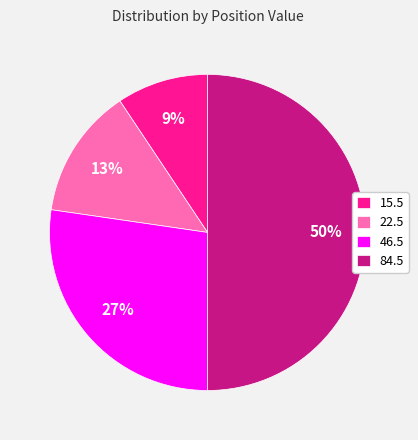

Do 84.5 and 46.5 together represent more than half of the pie?

Yes